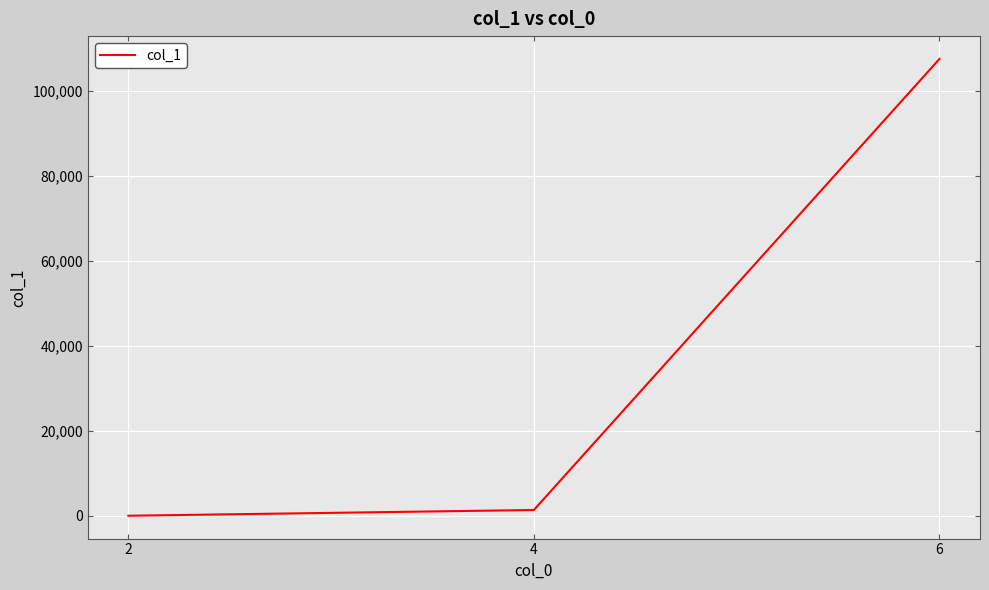

How many distinct data groups are displayed?

1